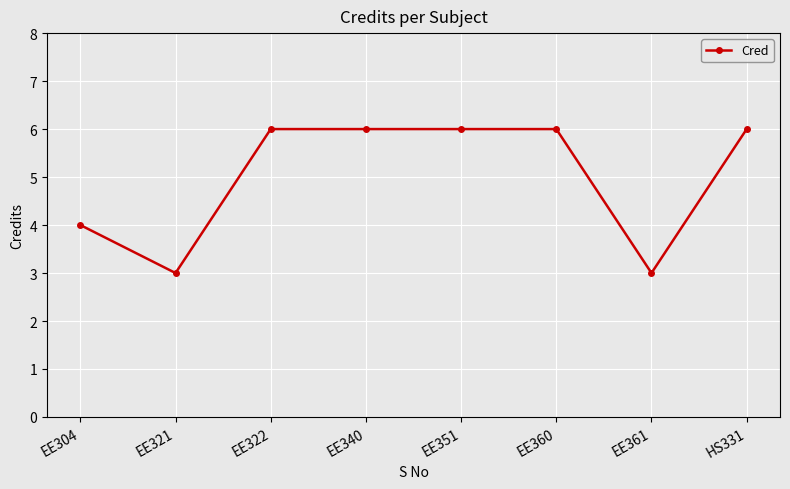

How many values are below 6?

3